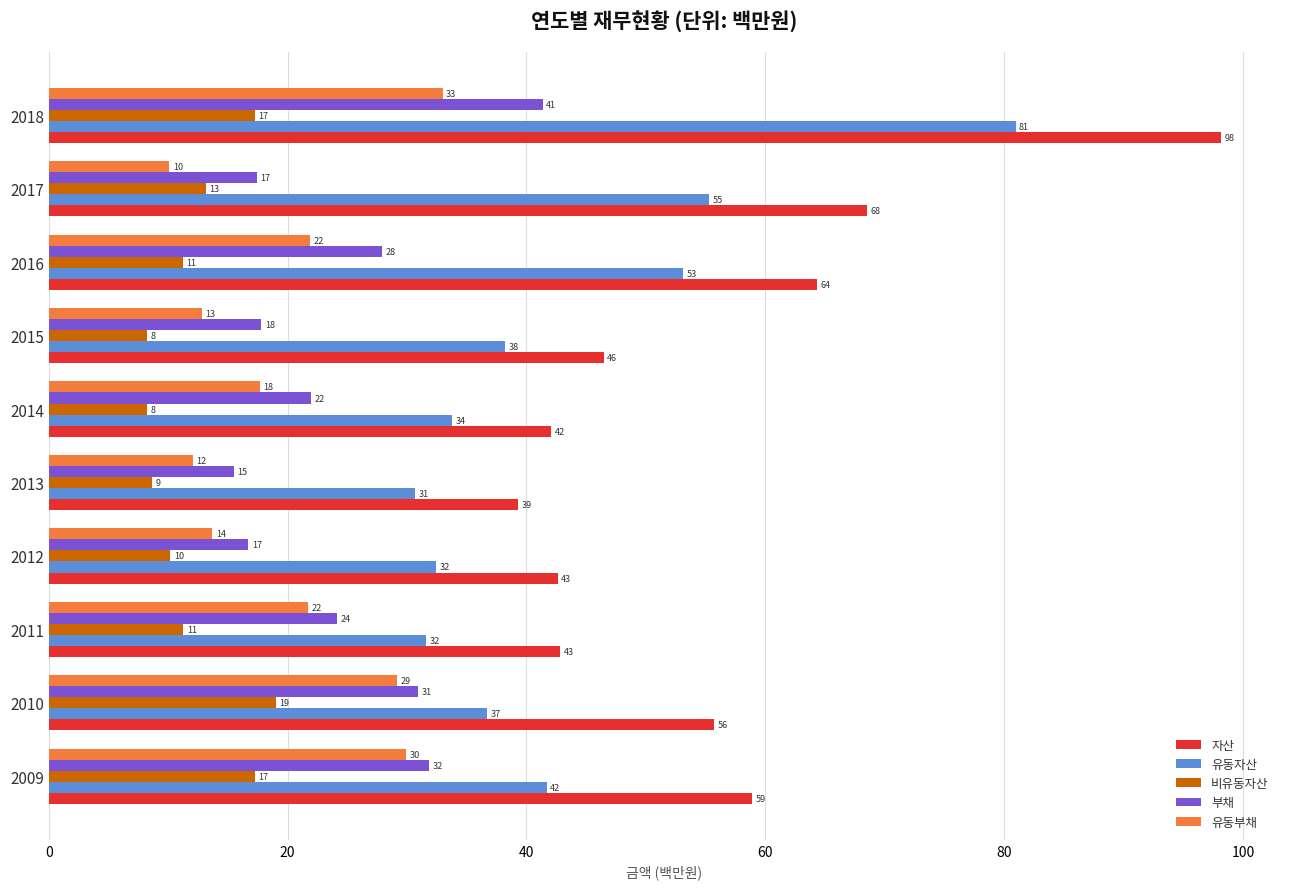

What is the sum of all 자산 values?

558.9